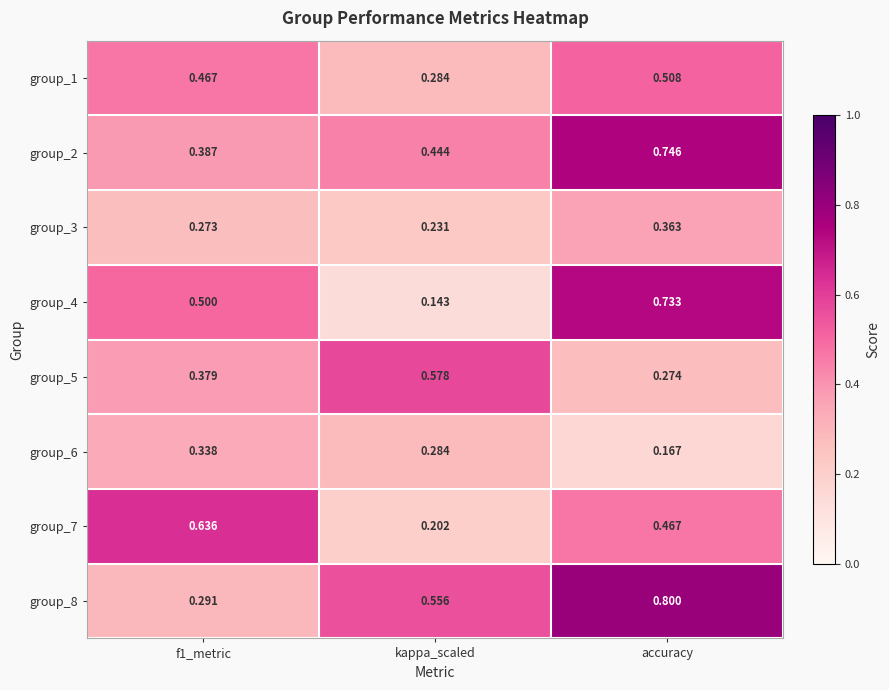

Is the value of group_4 at accuracy greater than the value of group_8 at kappa_scaled?

Yes